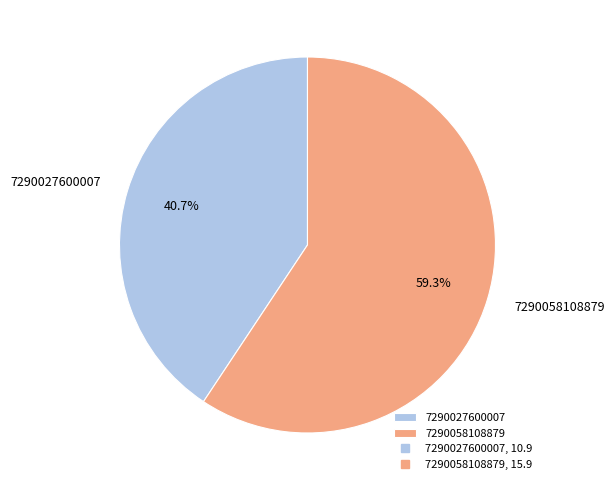

Does 7290027600007 represent more than half of the total?

No